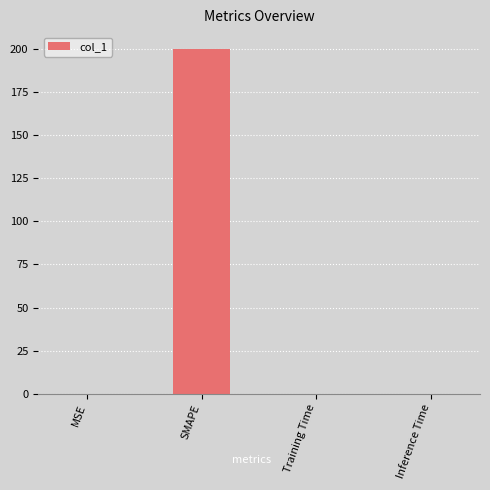

What is the sum of all values?

200.0